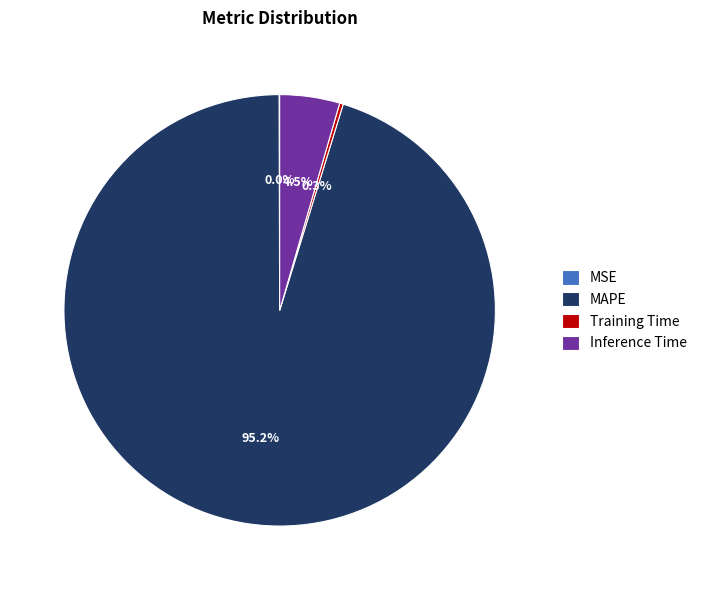

What is the largest slice in the pie chart?

MAPE